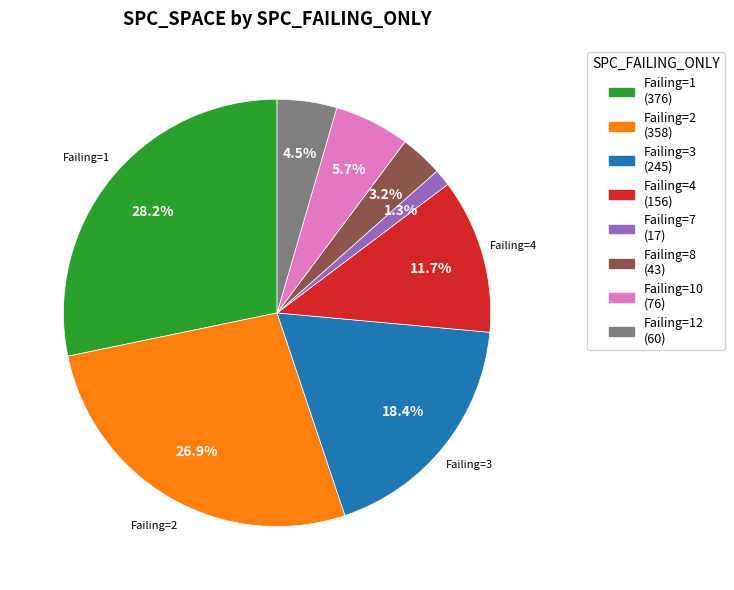

Is there any slice that represents more than half of the pie?

No